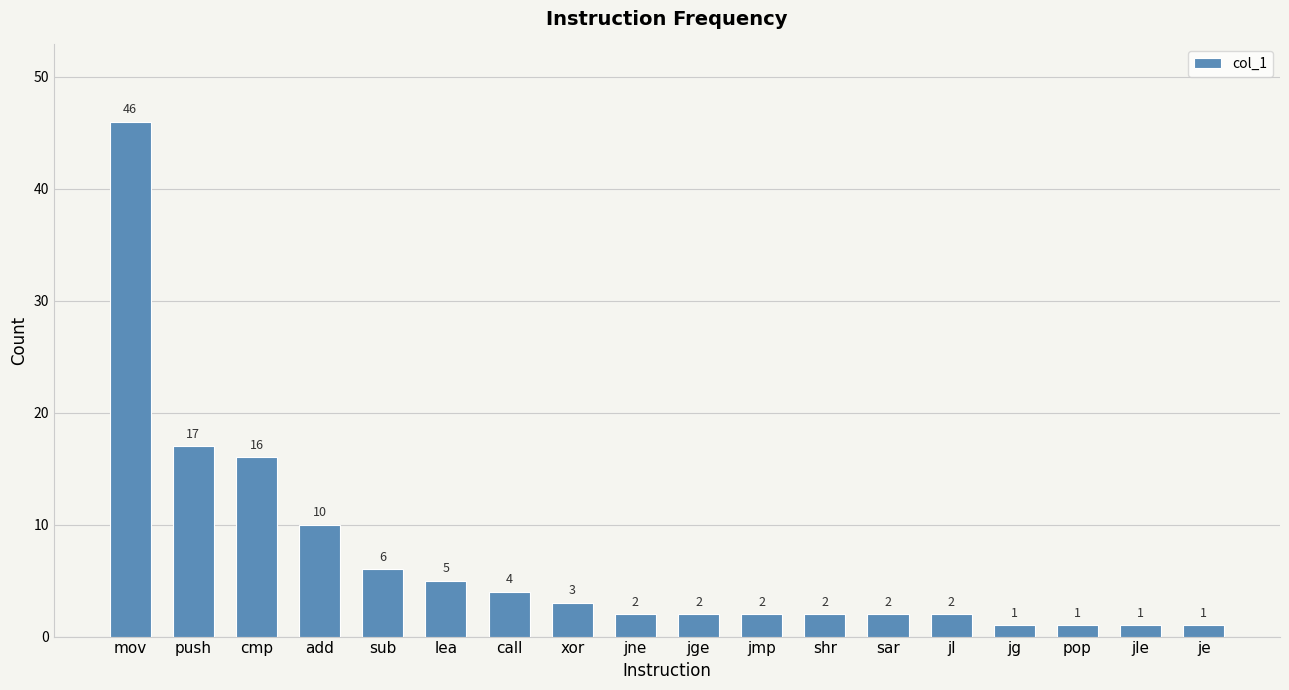

What is the label of the 1st bar from the left?

mov